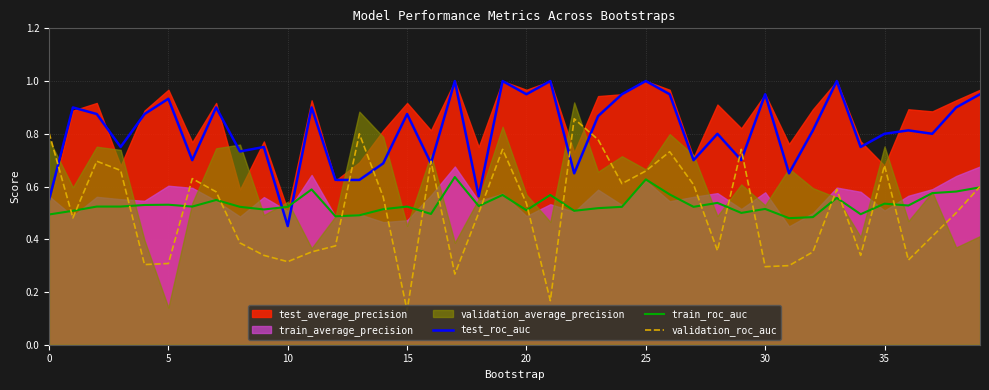

True or false: train_roc_auc has a value of 0.5 at 16.

True